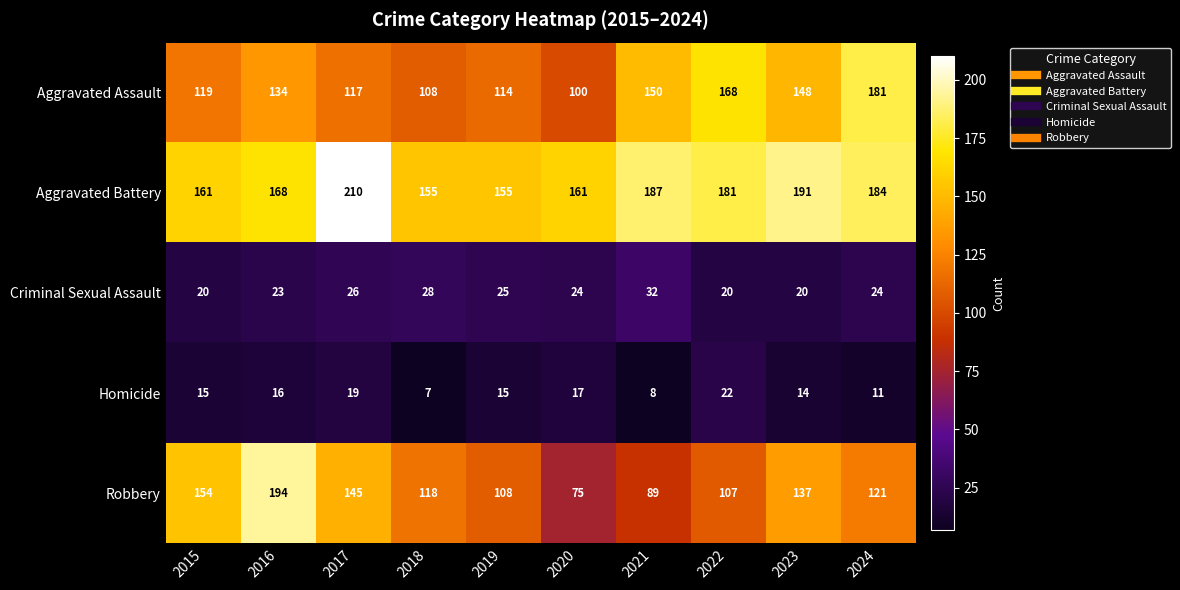

Where does the Robbery series first go above 121?

2015